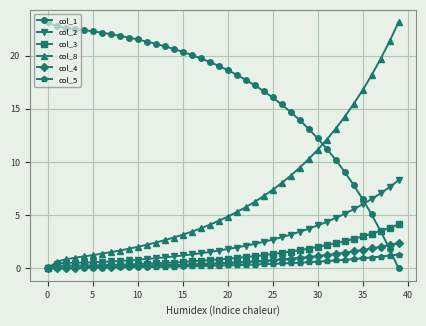

After their last crossing, which series has the higher values: col_1 or col_5?

col_5